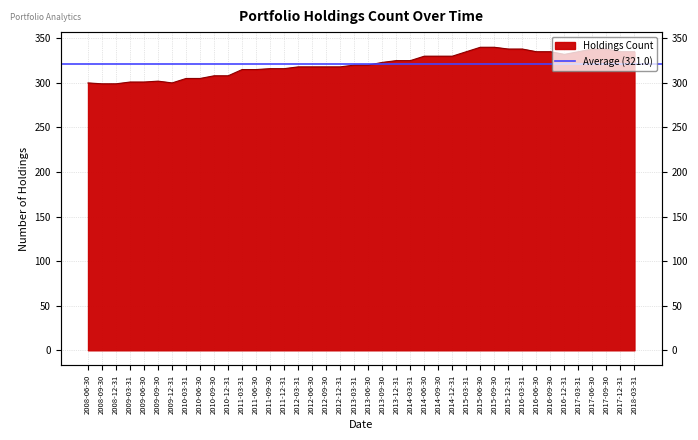

What is the label of the 30th point from the right?

2010-12-31